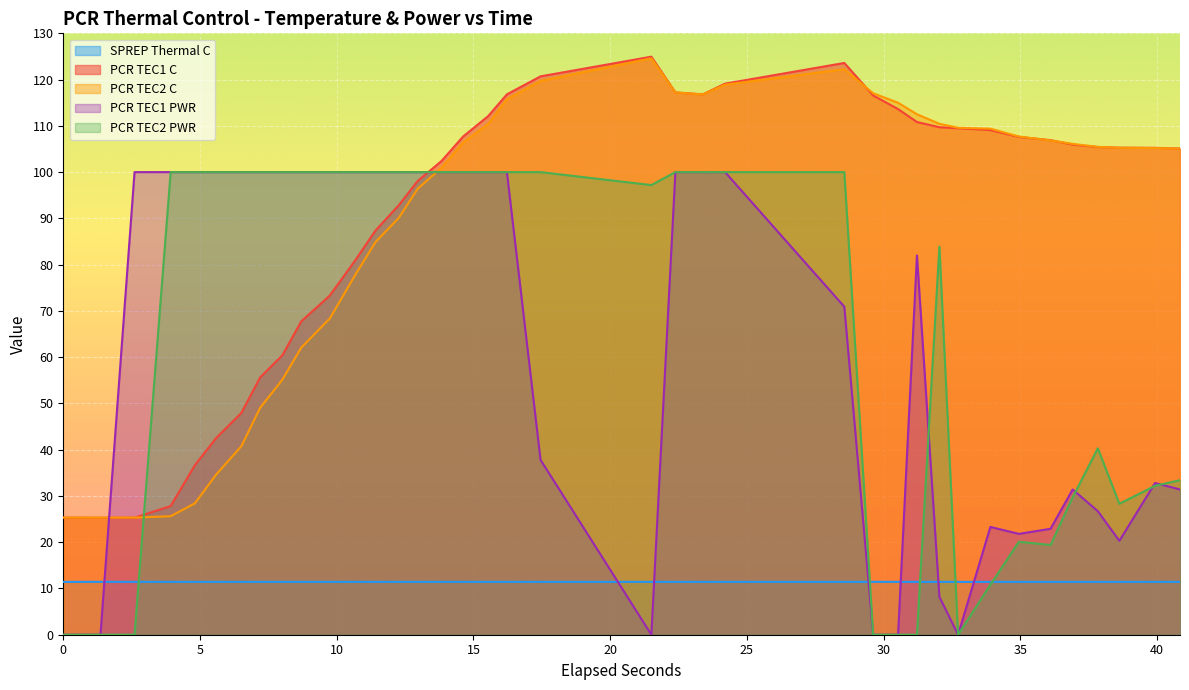

True or false: PCR TEC1 C and SPREP Thermal C intersect in this chart.

False